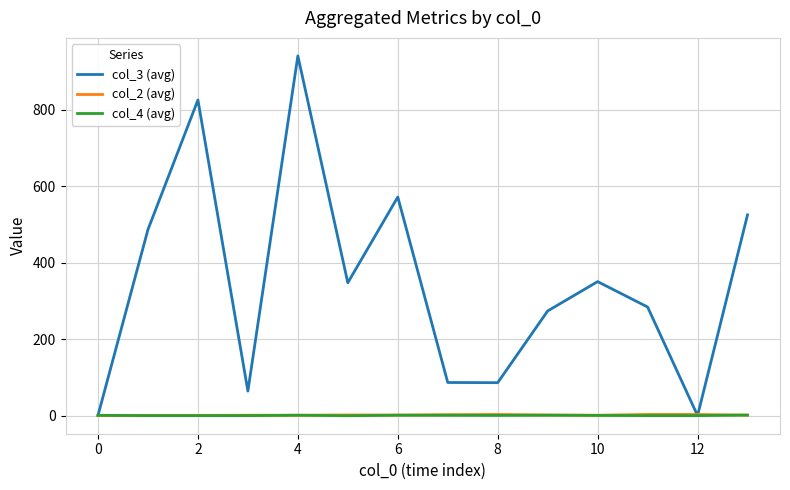

At how many categories does at least one series exceed 239?

9